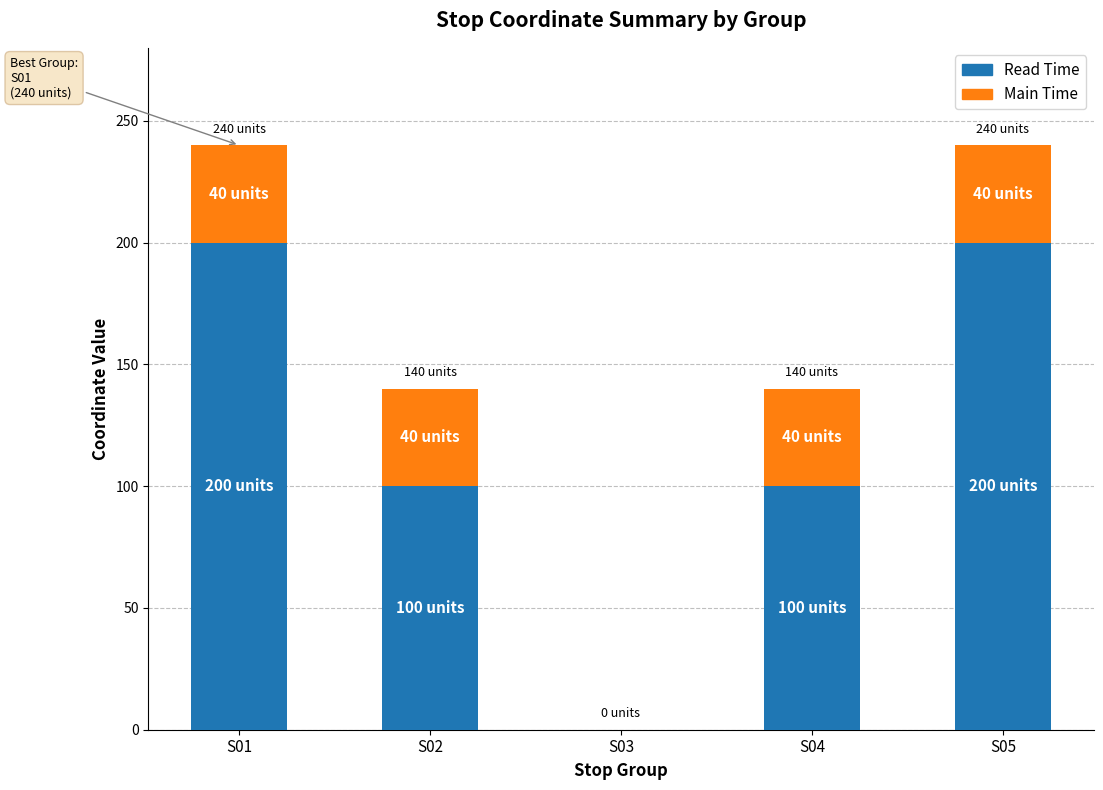

Are the bars horizontal?

No